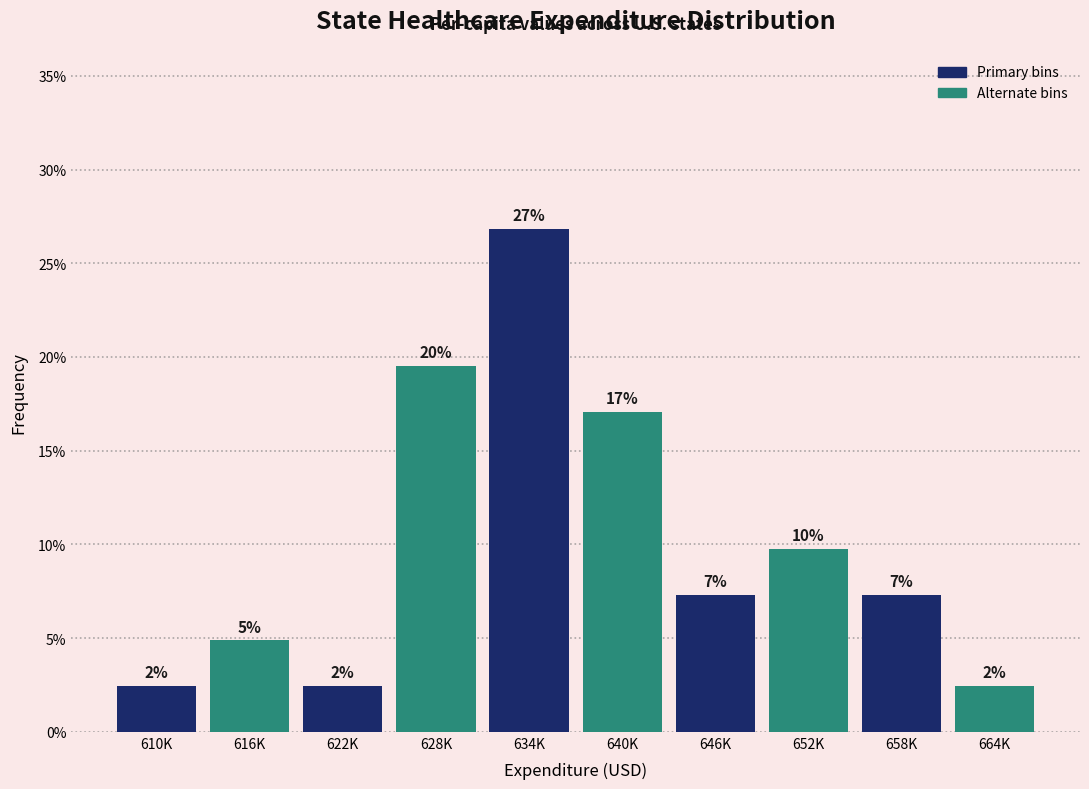

Are the bars horizontal?

No